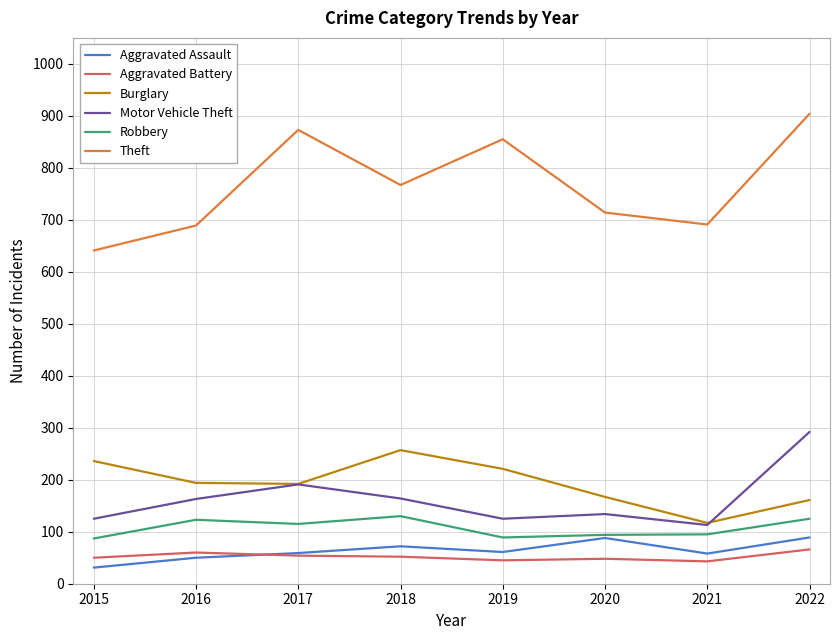

True or false: Burglary and Aggravated Battery cross at least once.

False